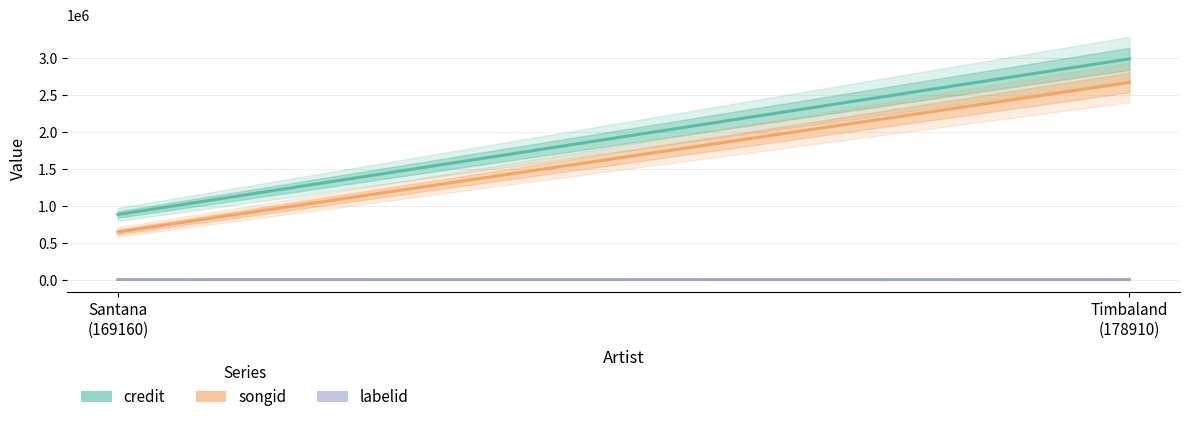

At which label does songid reach its peak?

Timbaland (178910)